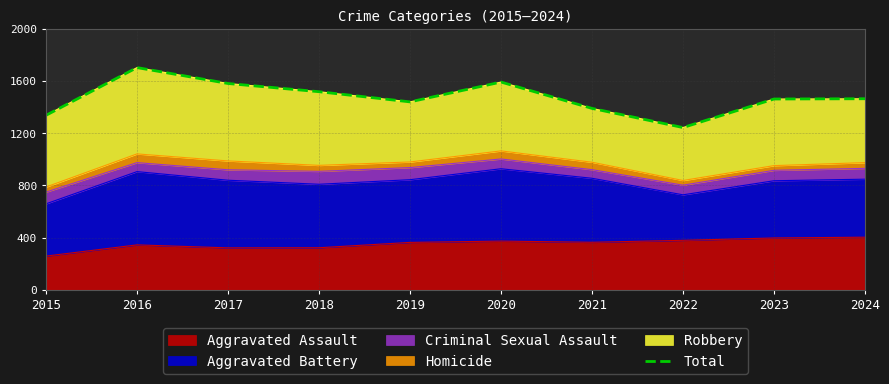

What is the approximate value at 2017, to the nearest 5?

1580